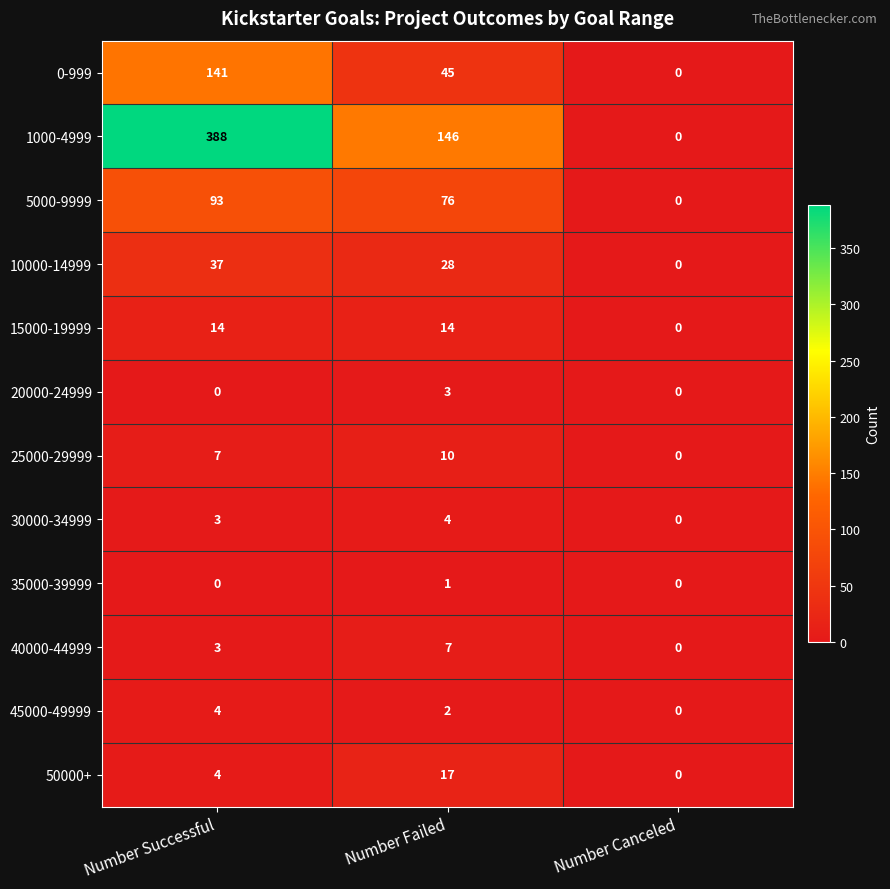

Which label corresponds to the largest value in the chart?

Number Successful